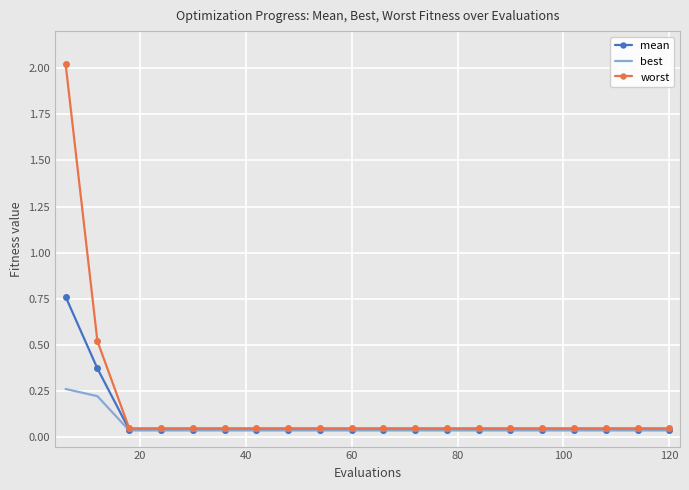

List the series in order of their peak value, lowest first.

best, mean, worst